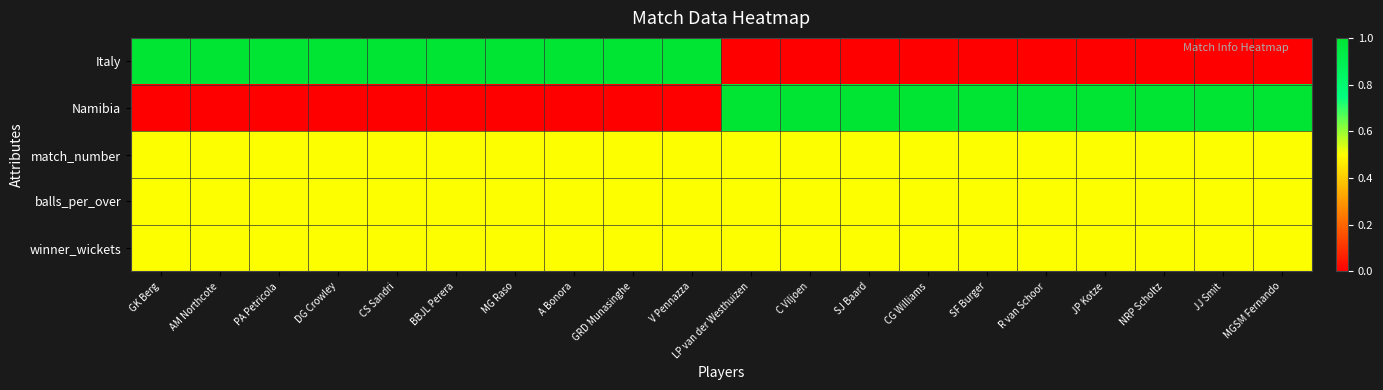

What is the difference between the highest and lowest values at PA Petricola?

1.0